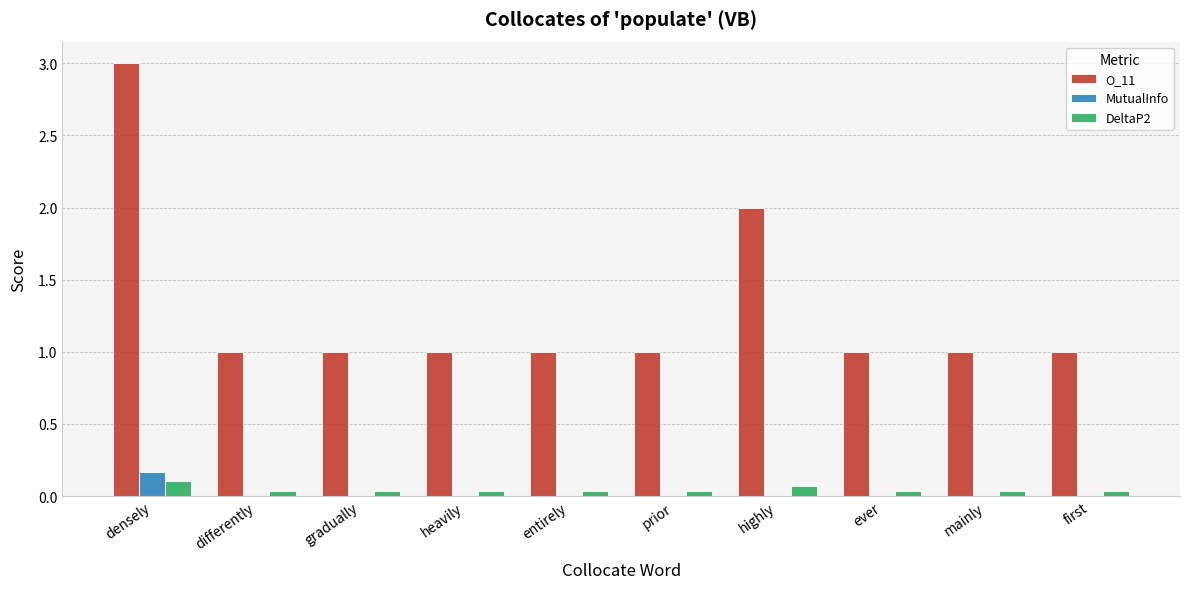

What is the total value across all series at gradually?

1.0